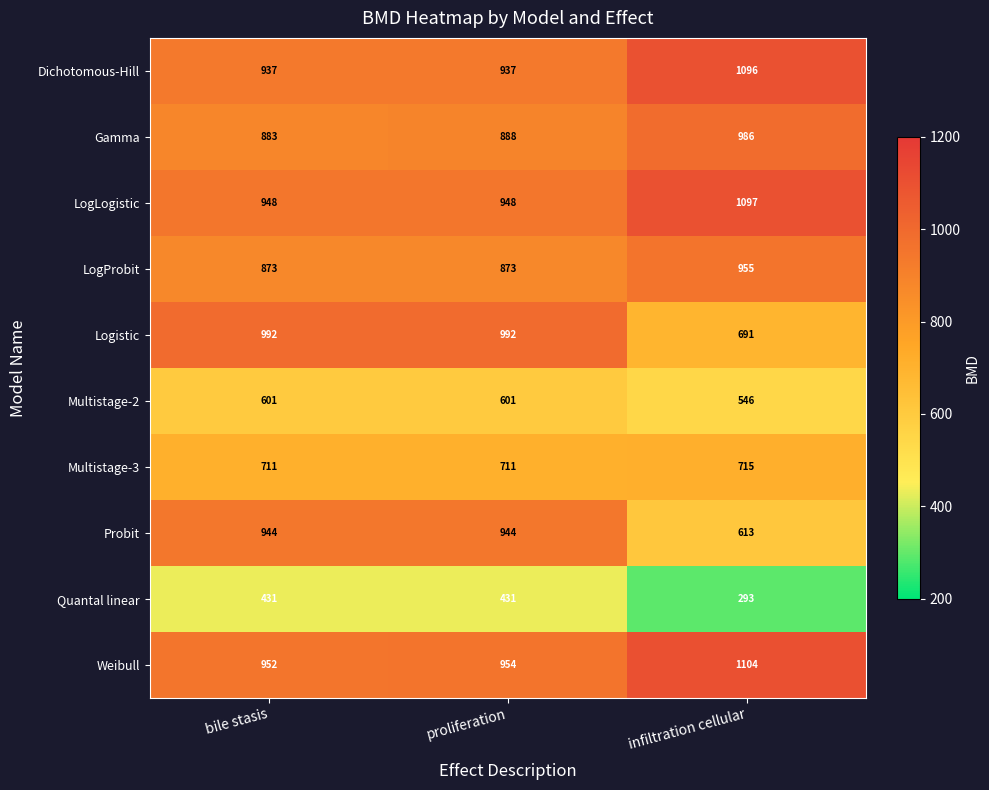

Reading left to right, transcribe all the data shown in this chart.

Dichotomous-Hill: bile stasis=937	proliferation=937	infiltration cellular=1096
Gamma: bile stasis=883	proliferation=888	infiltration cellular=986
LogLogistic: bile stasis=948	proliferation=948	infiltration cellular=1097
LogProbit: bile stasis=873	proliferation=873	infiltration cellular=955
Logistic: bile stasis=992	proliferation=992	infiltration cellular=691
Multistage-2: bile stasis=601	proliferation=601	infiltration cellular=546
Multistage-3: bile stasis=711	proliferation=711	infiltration cellular=715
Probit: bile stasis=944	proliferation=944	infiltration cellular=613
Quantal linear: bile stasis=431	proliferation=431	infiltration cellular=293
Weibull: bile stasis=952	proliferation=954	infiltration cellular=1104